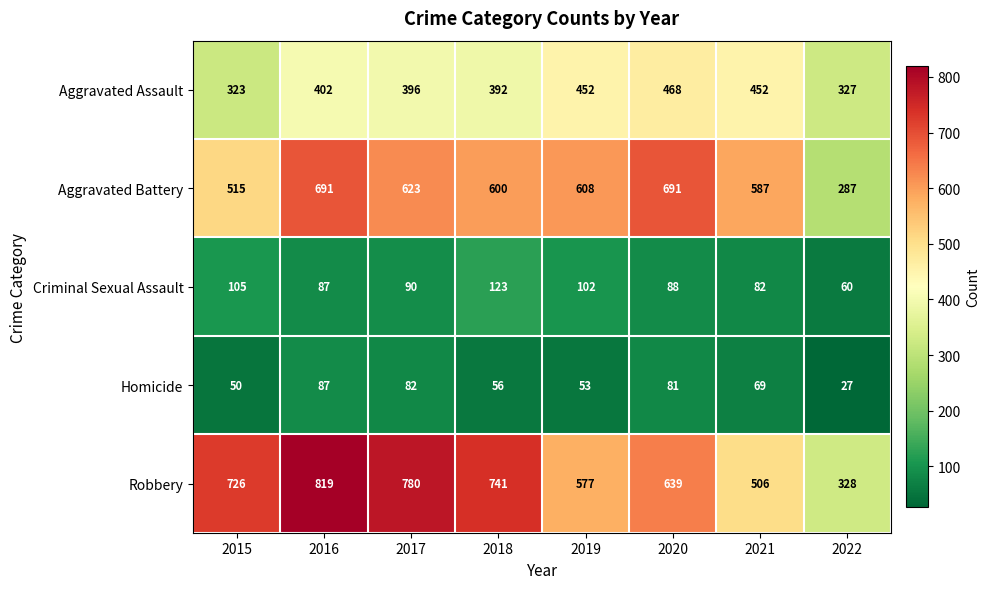

Count the number of categories in the chart.

8